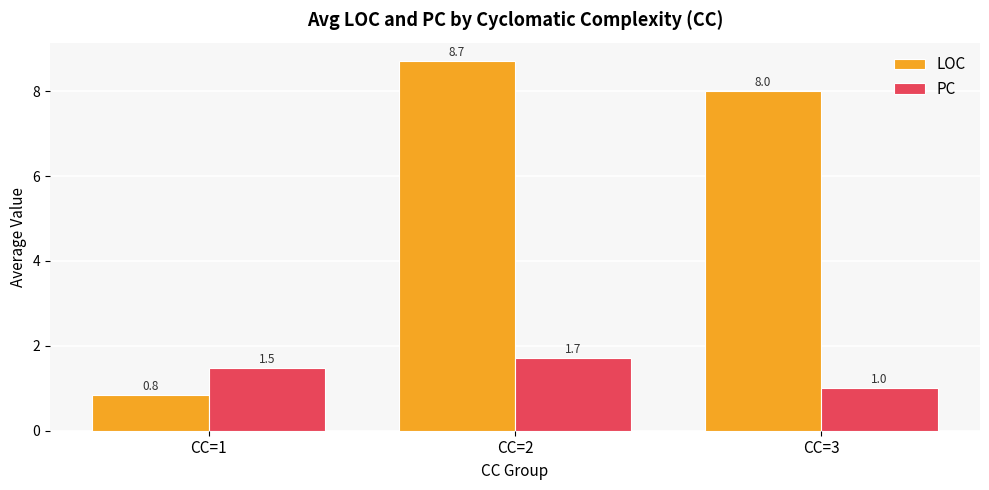

Rank the series at CC=3 from lowest to highest value.

PC, LOC